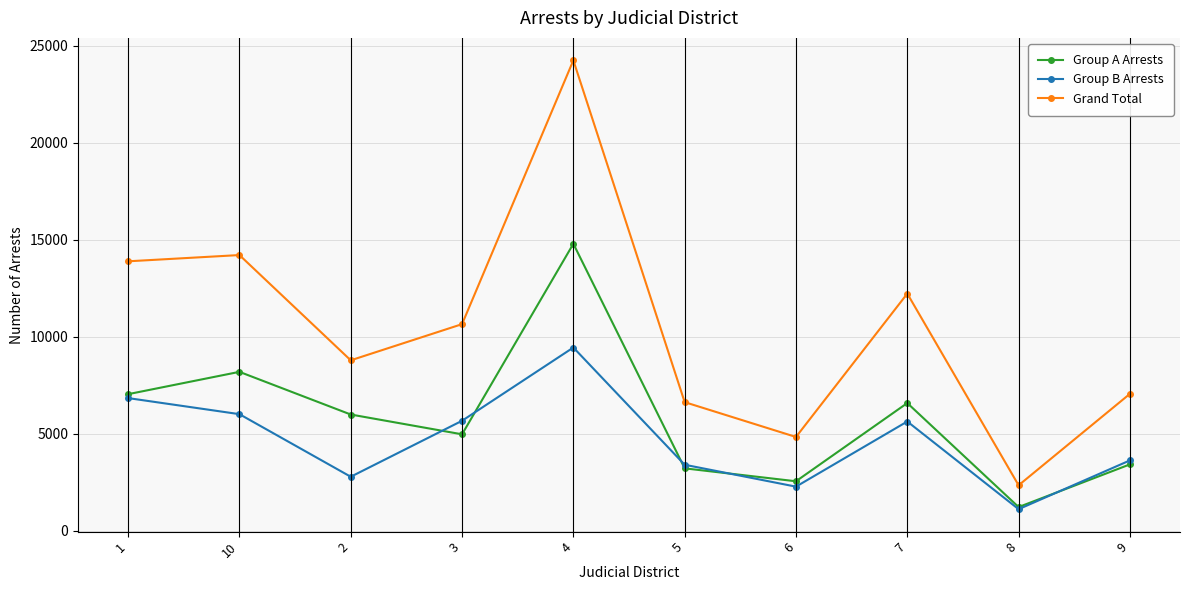

Is the value of Grand Total at 1 greater than the value of Group B Arrests at 8?

Yes